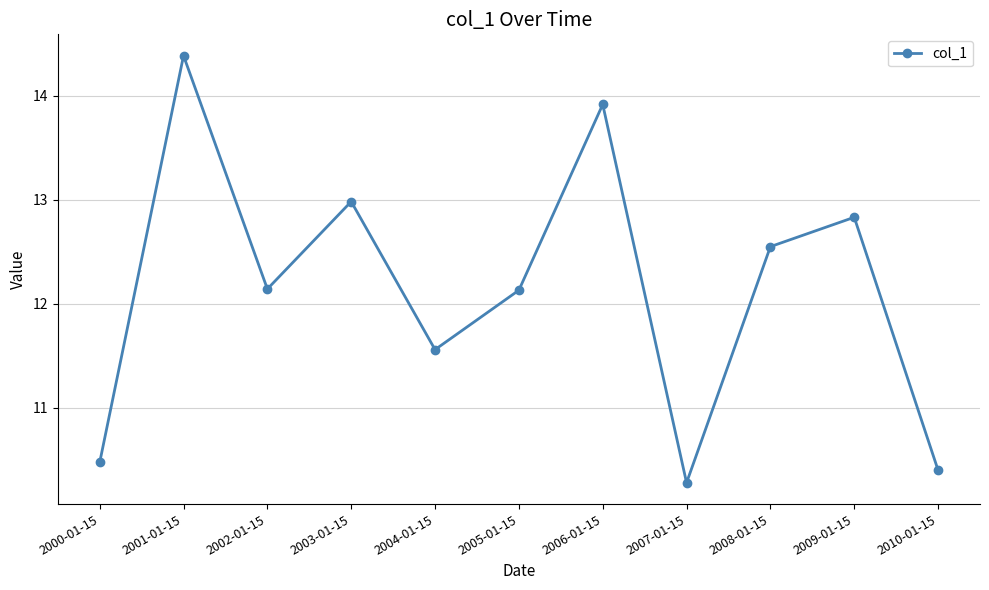

At which label does the data first exceed 12?

2001-01-15